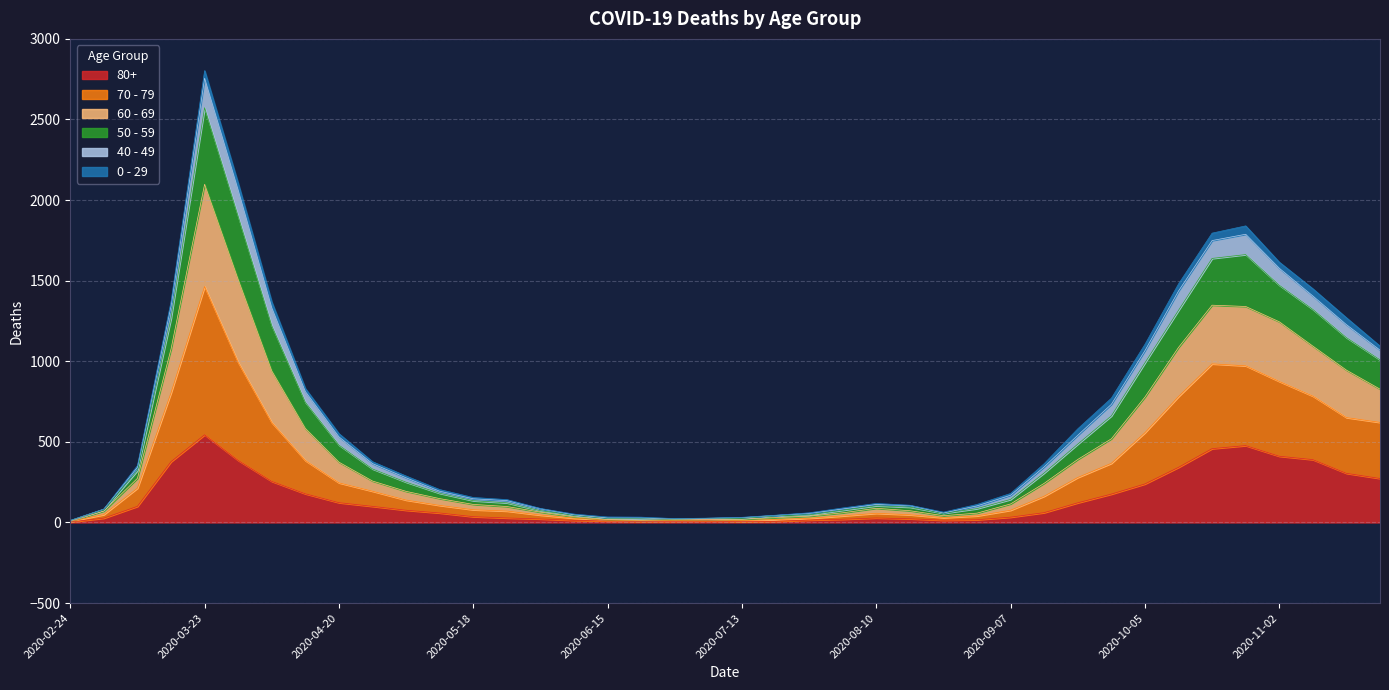

At which category is the sum across all series the highest?

2020-03-23